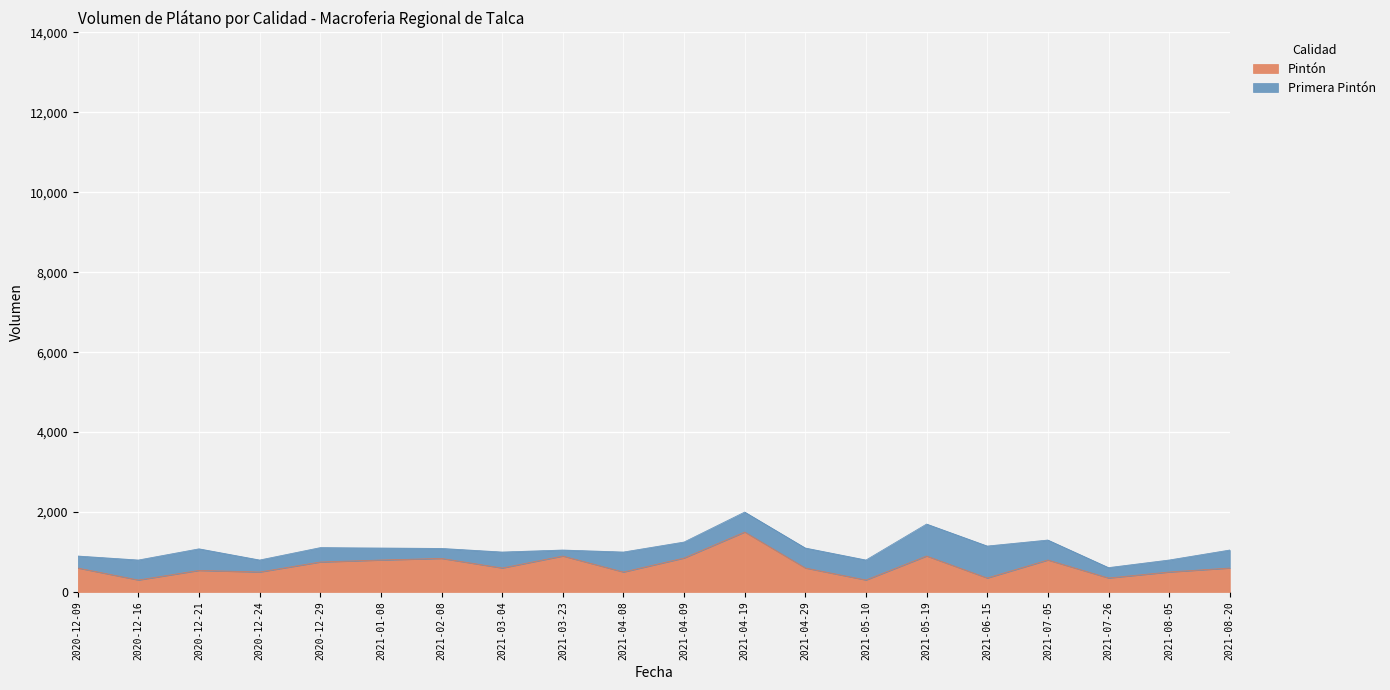

How many lines are shown in the chart?

2